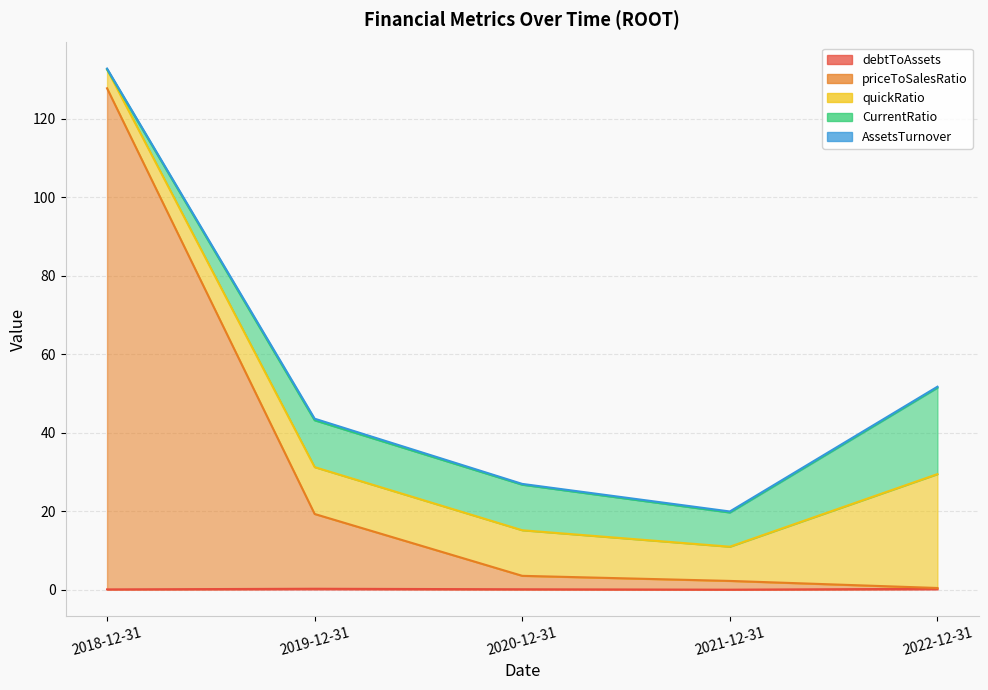

At 2021-12-31, list the series in order from smallest to largest.

debtToAssets, AssetsTurnover, priceToSalesRatio, quickRatio, CurrentRatio